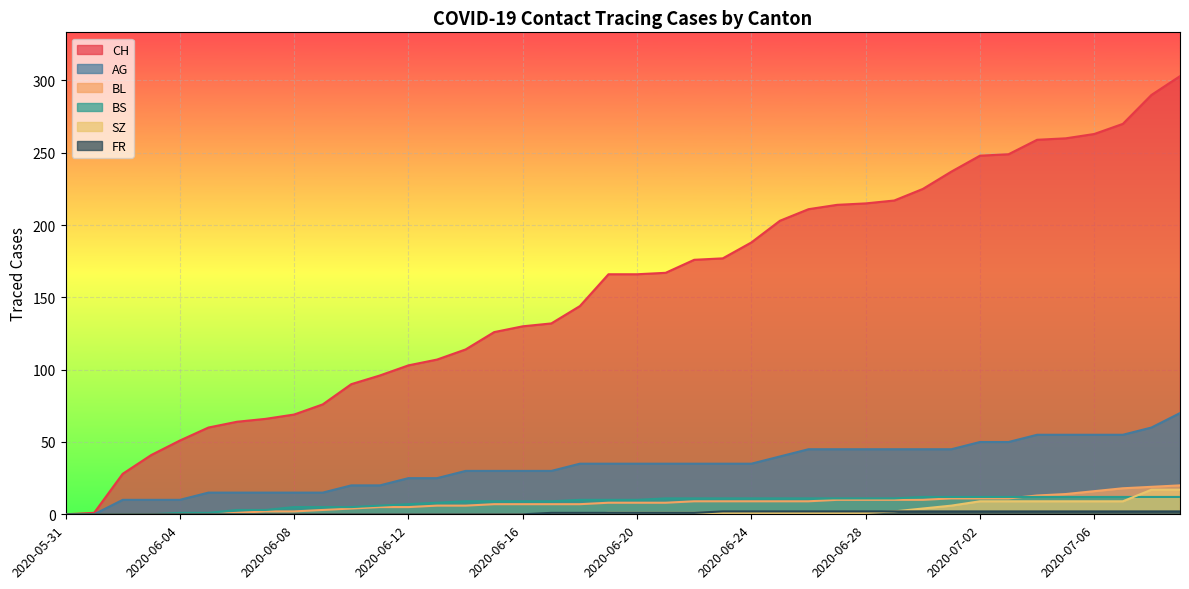

Which series changed the most between 2020-06-05 and 2020-06-10?

CH